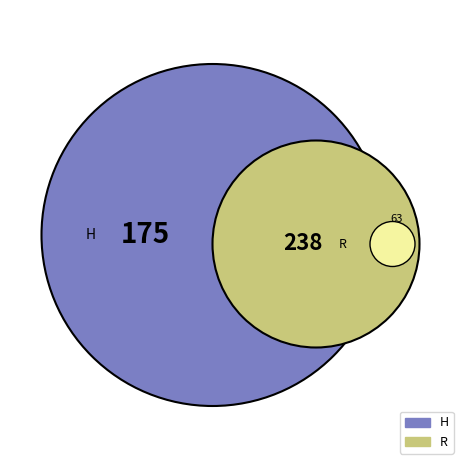

Do R and H together represent more than half of the pie?

Yes